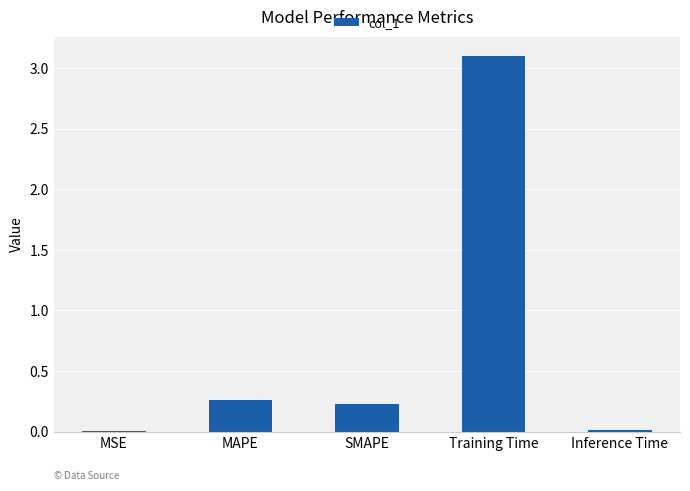

What is the average value?

0.7